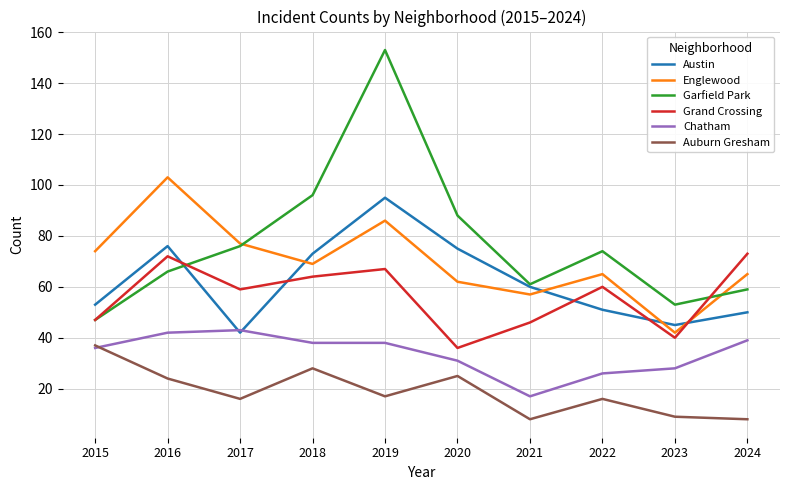

Where is the first local minimum for Grand Crossing?

2017